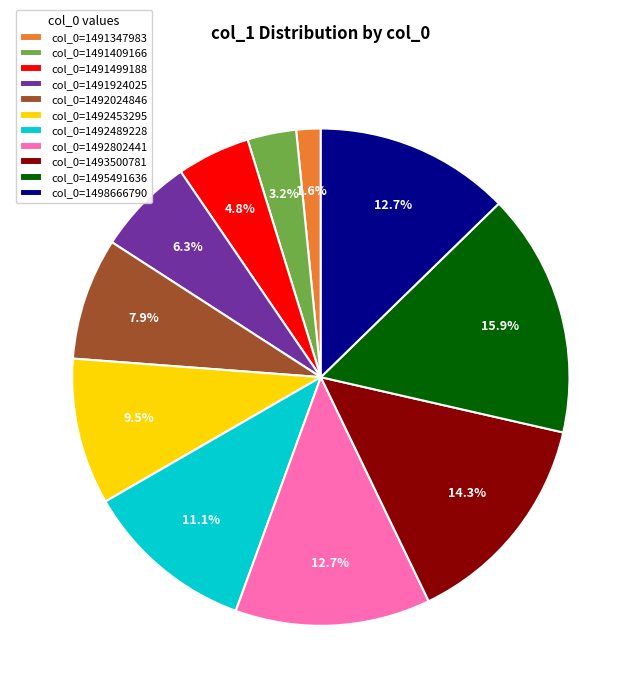

What is the ratio of the value at col_0=1493500781 to the value at col_0=1491409166?

4.5